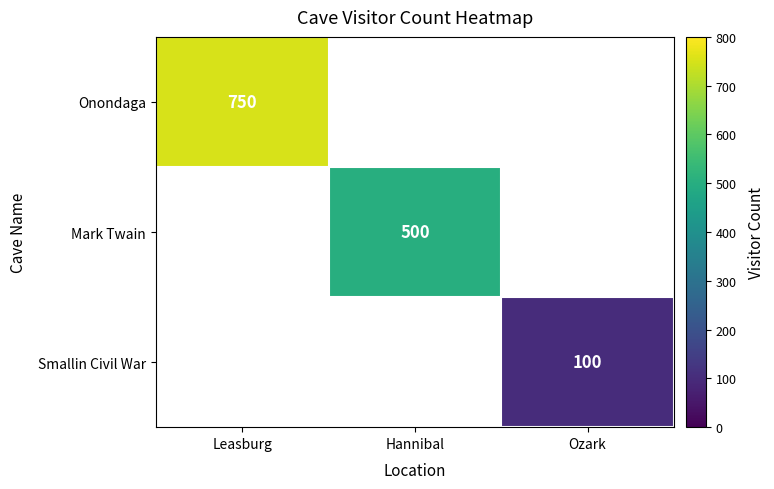

How many distinct data groups are displayed?

3